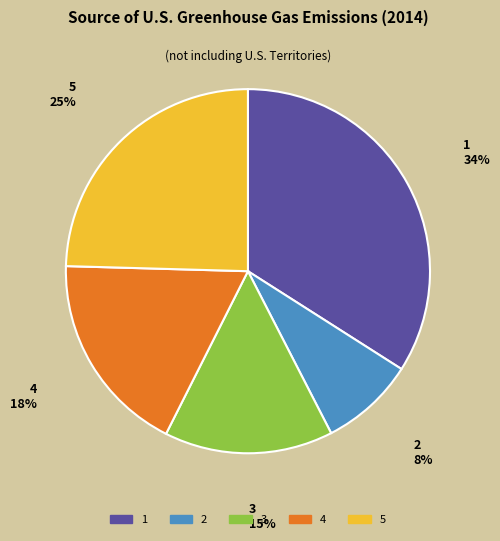

How many segments does this pie chart have?

5